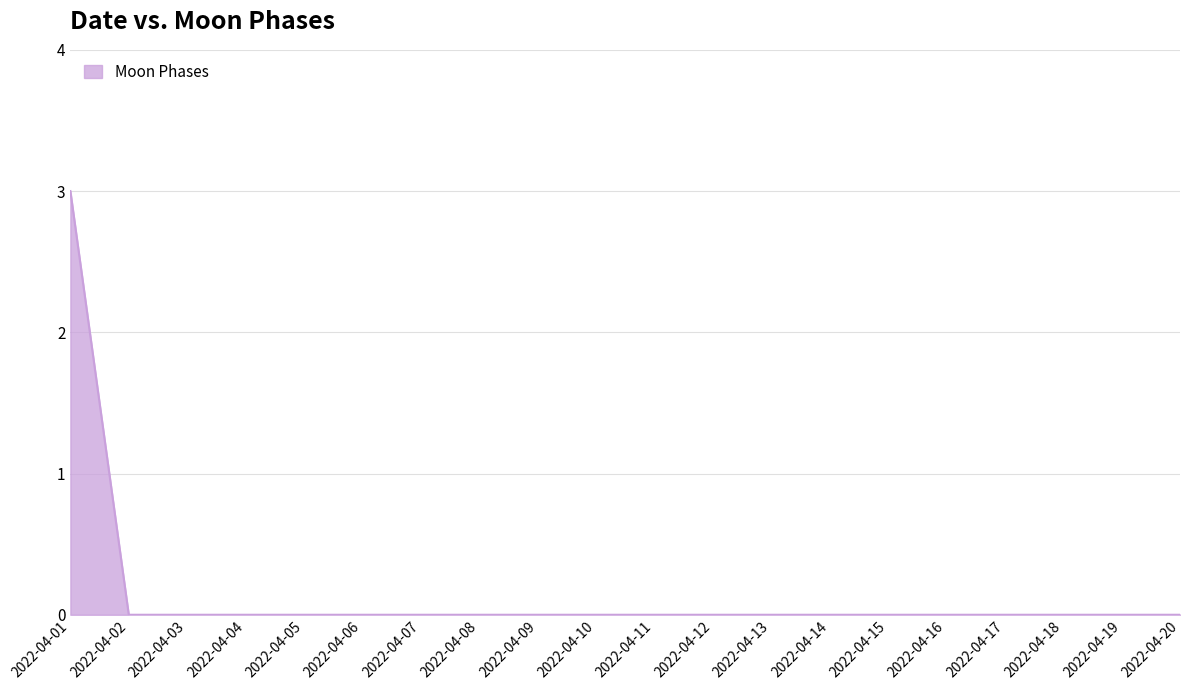

The chart shows a value of -1 at 2022-04-15. True or false?

False